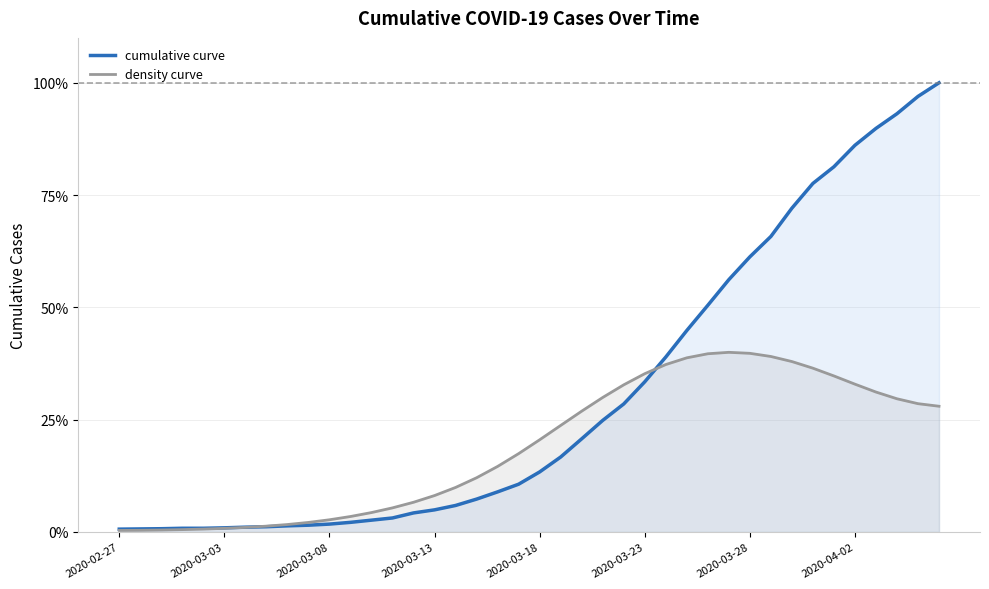

At how many categories does at least one series exceed 0?

40